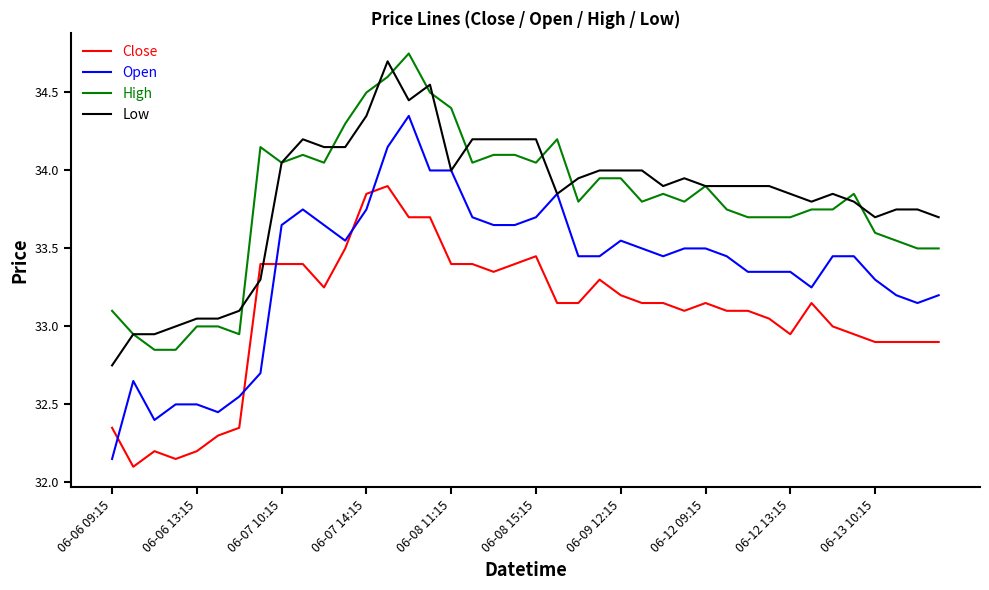

What is the smallest value displayed?

32.1